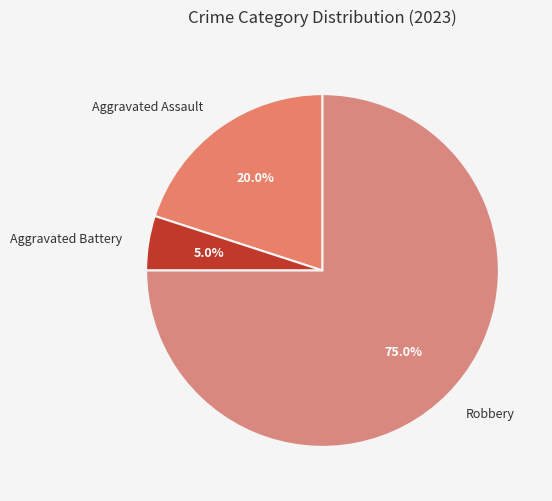

To the nearest percent, what is the average slice percentage?

33%